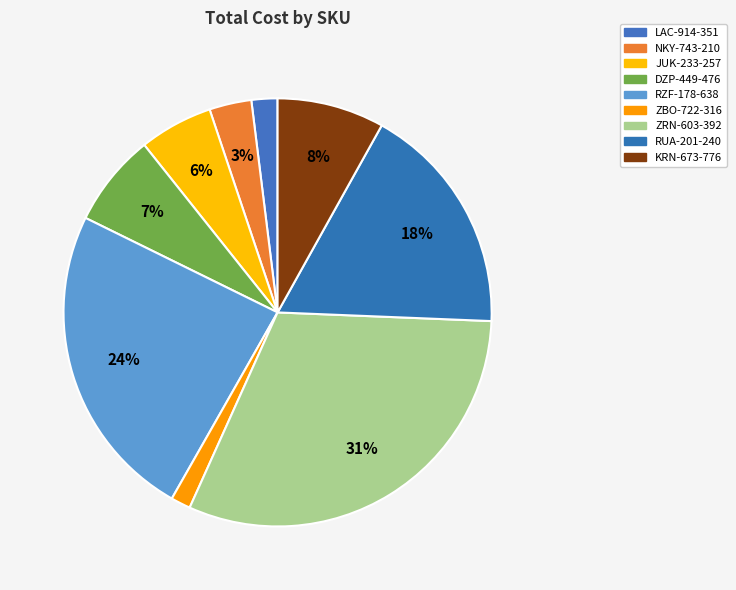

How many slices are in this pie chart?

9